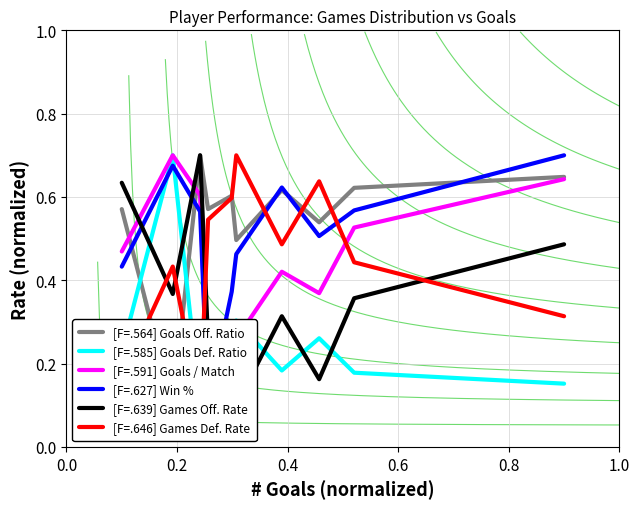

What are all the series names shown in the legend?

[F=.564] Goals Off. Ratio, [F=.585] Goals Def. Ratio, [F=.591] Goals / Match, [F=.627] Win %, [F=.639] Games Off. Rate, [F=.646] Games Def. Rate